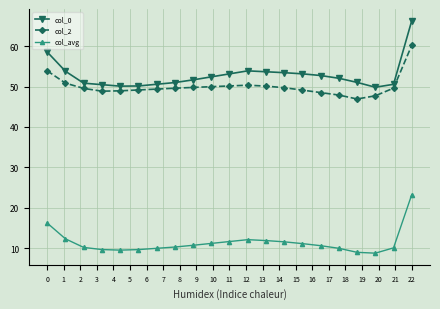

What is the value of the col_0 point at the 18th from the left?

51.0